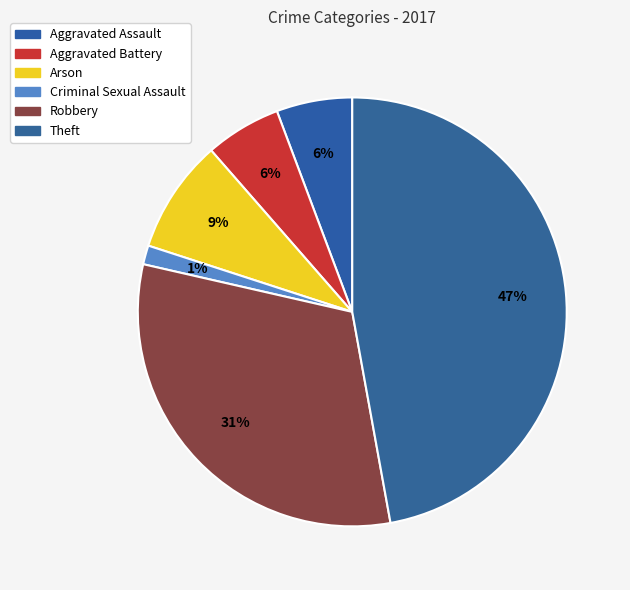

Does any single category account for the majority?

No